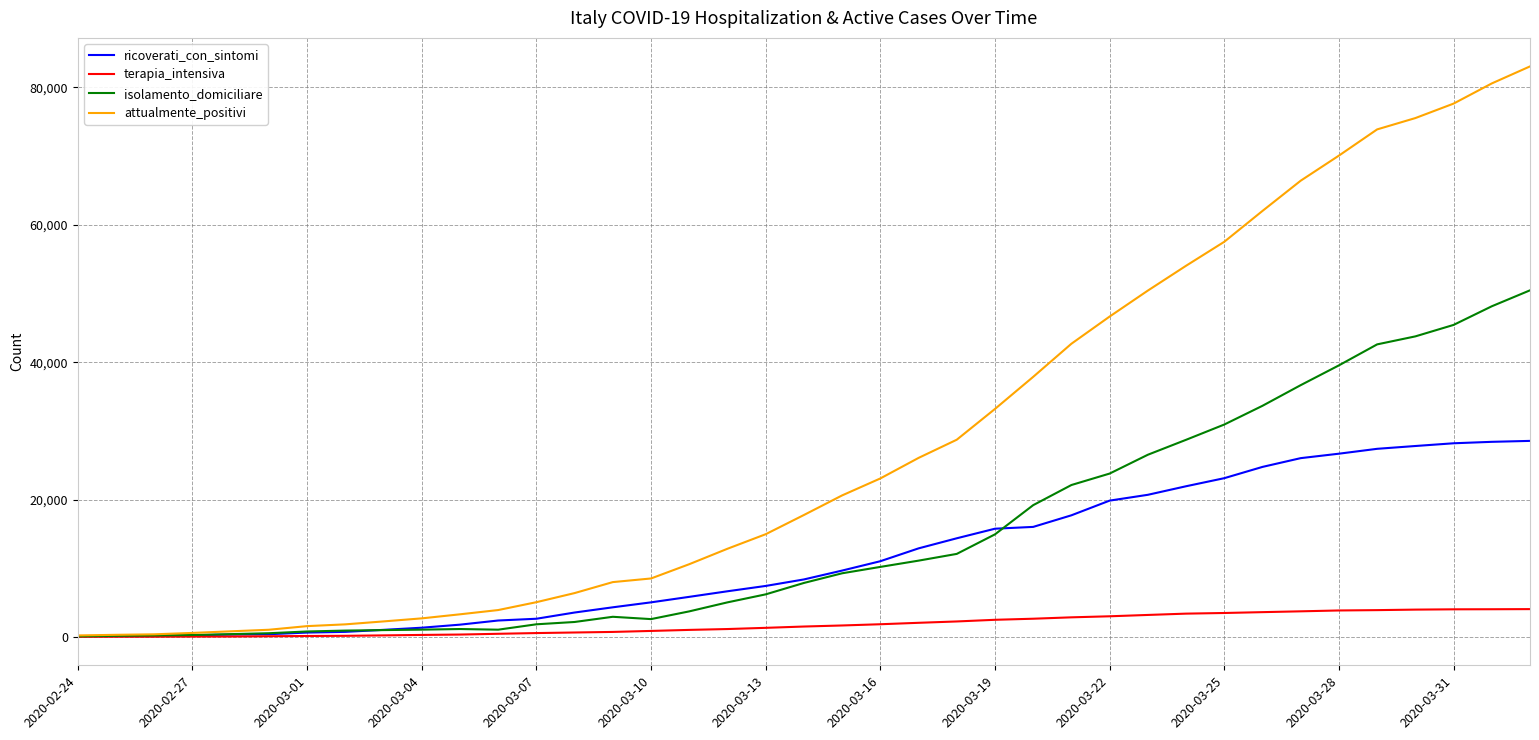

Which series has the widest spread of values?

attualmente_positivi